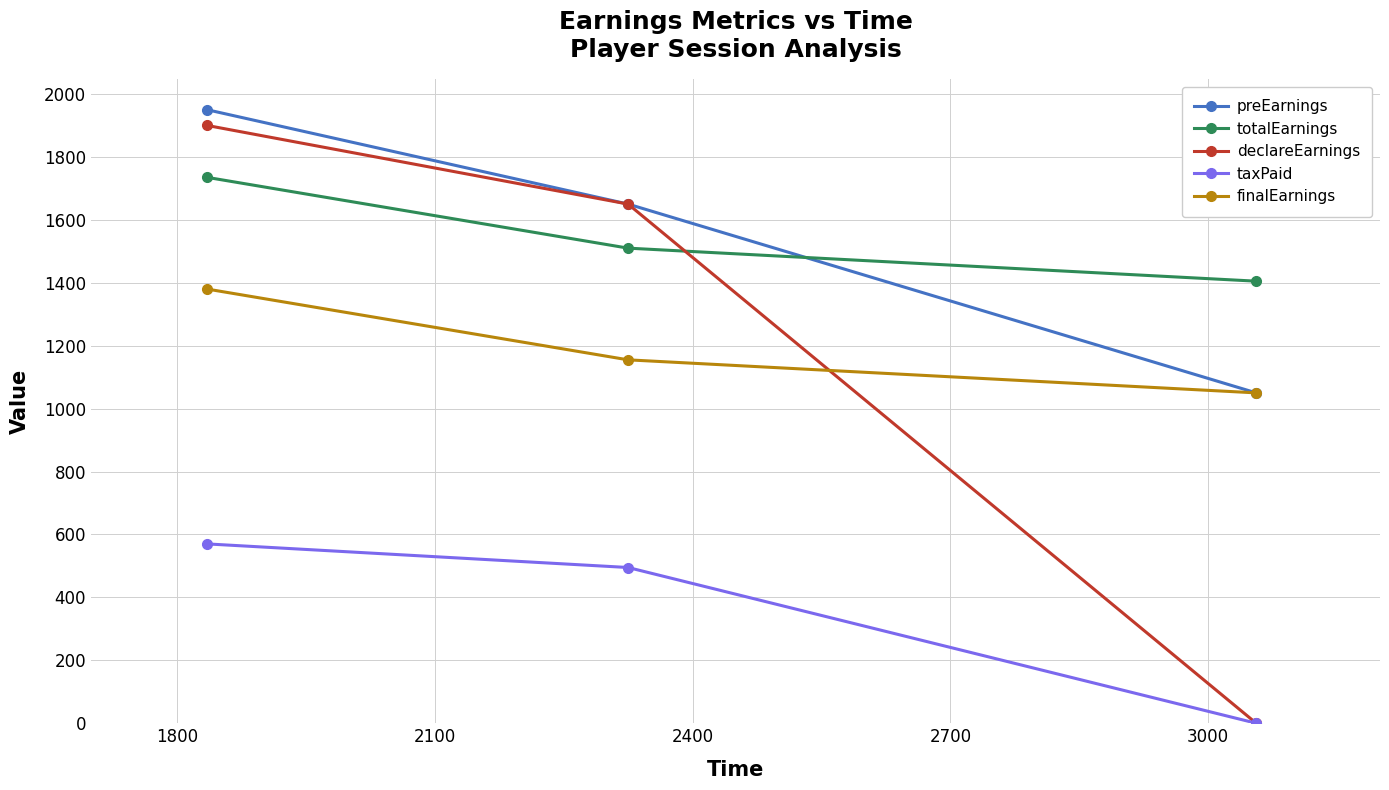

Reading left to right, list all the values displayed in this chart.

preEarnings: 1950	1650	1050
totalEarnings: 1735	1510	1405
declareEarnings: 1900	1650	0
taxPaid: 570	495	0
finalEarnings: 1380	1155	1050